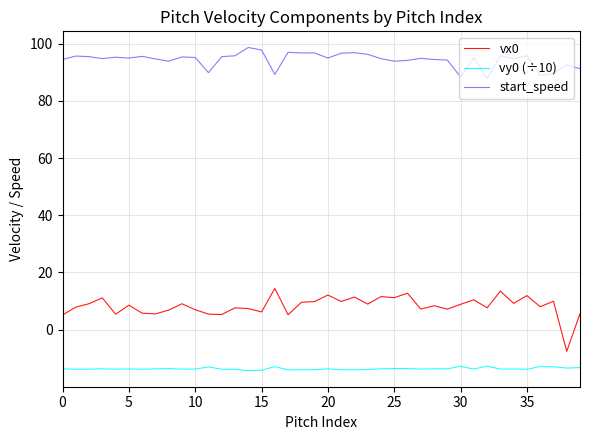

What is the average value of the vx0 series?

8.2